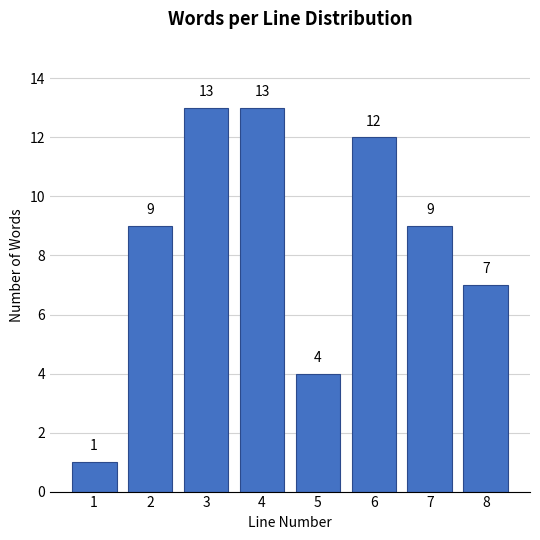

Reading left to right, extract all data points from this chart.

1	9	13	13	4	12	9	7